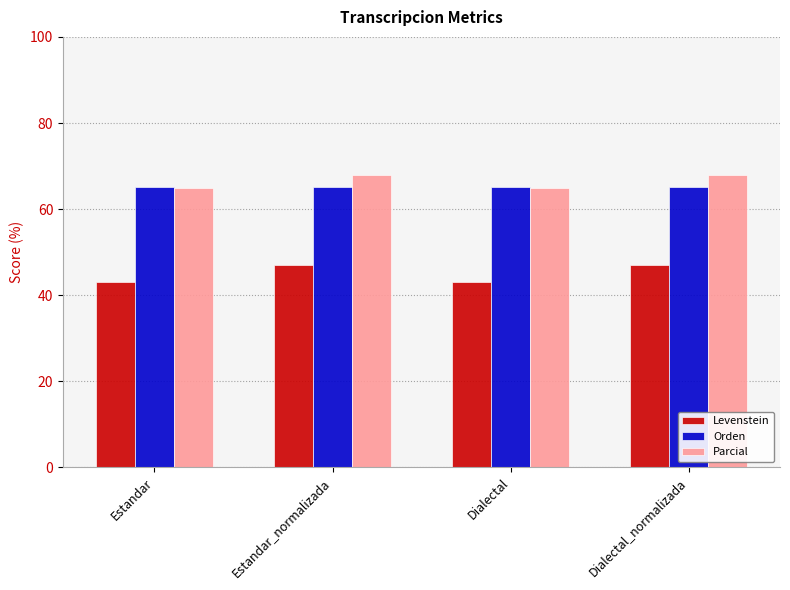

Reading left to right, list all the values displayed in this chart.

Levenstein: 43.1	46.9	43.1	46.9
Orden: 65.1	65.1	65.1	65.1
Parcial: 64.9	67.9	64.9	67.9